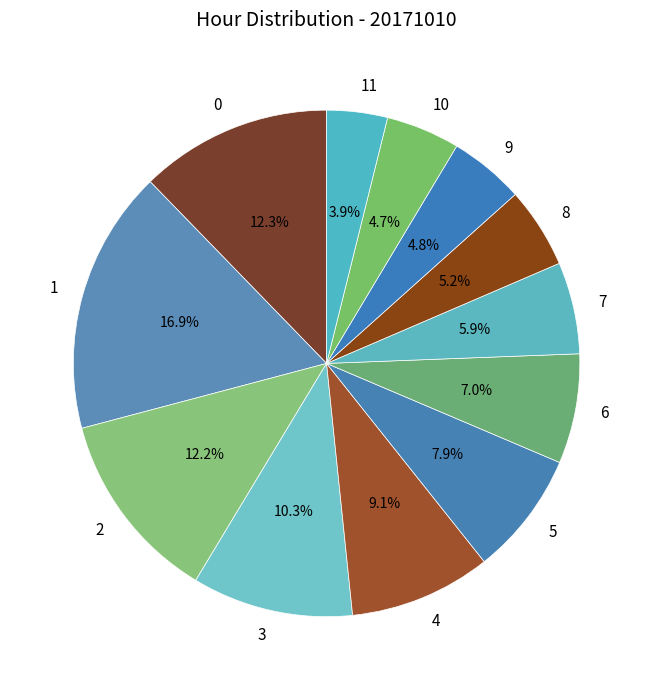

Which has a higher value, 8 or 7?

7